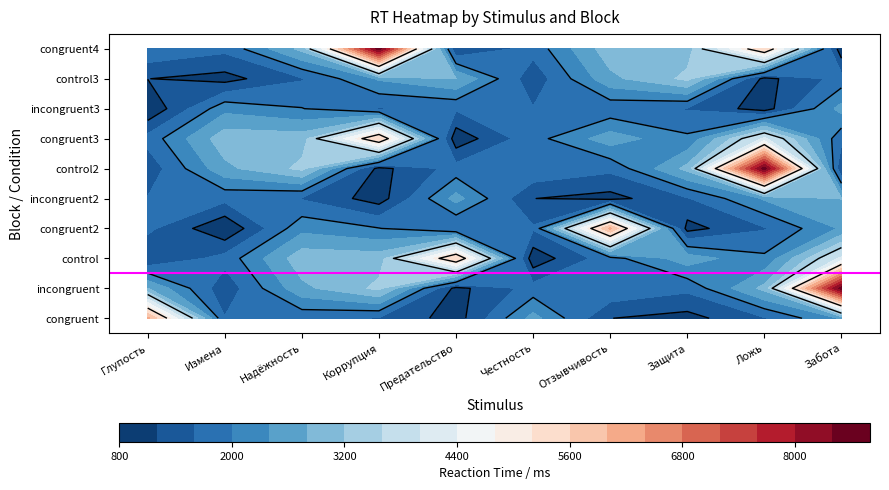

What value does the Коррупция series have at Честность?

2551